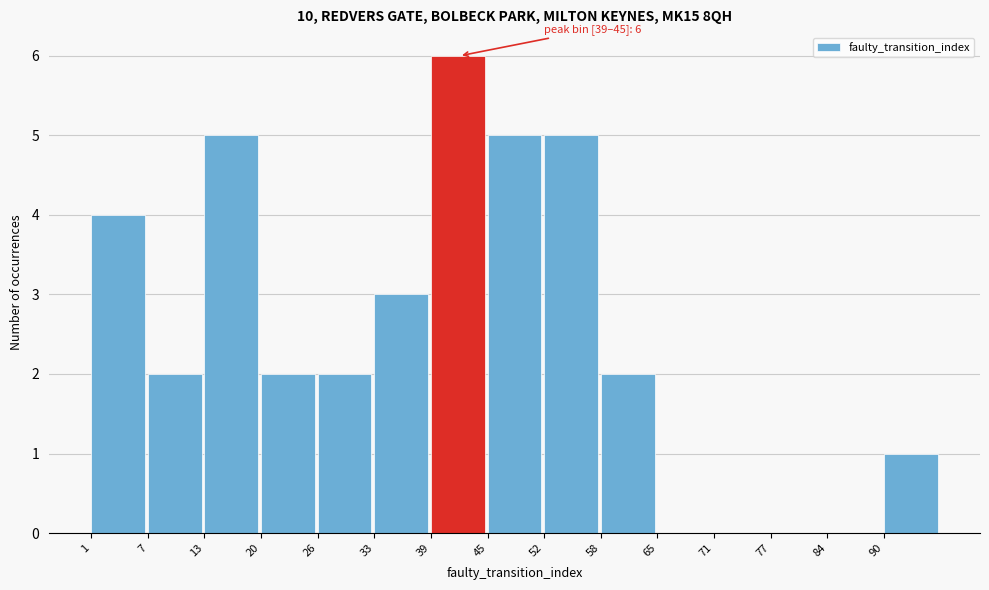

Which range on the x-axis has the tallest bar?

39.4 to 45.8